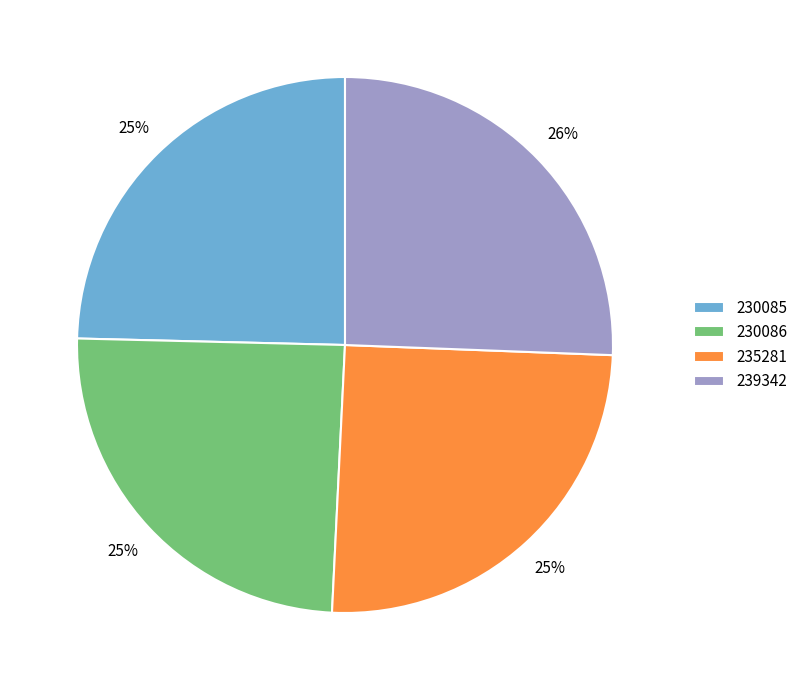

Is there any slice that represents more than half of the pie?

No